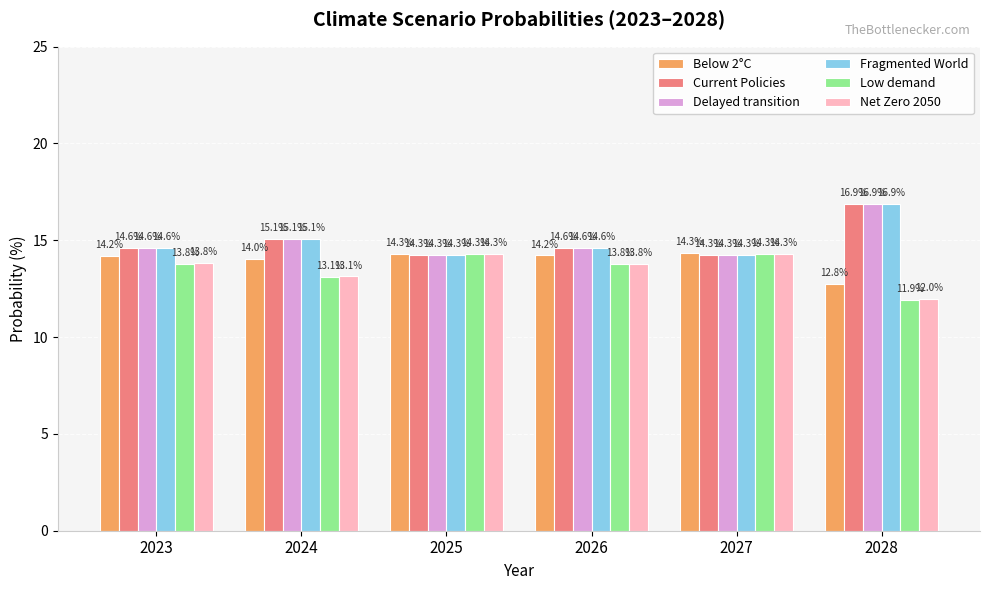

What is the total value across all series at 2023?

85.6